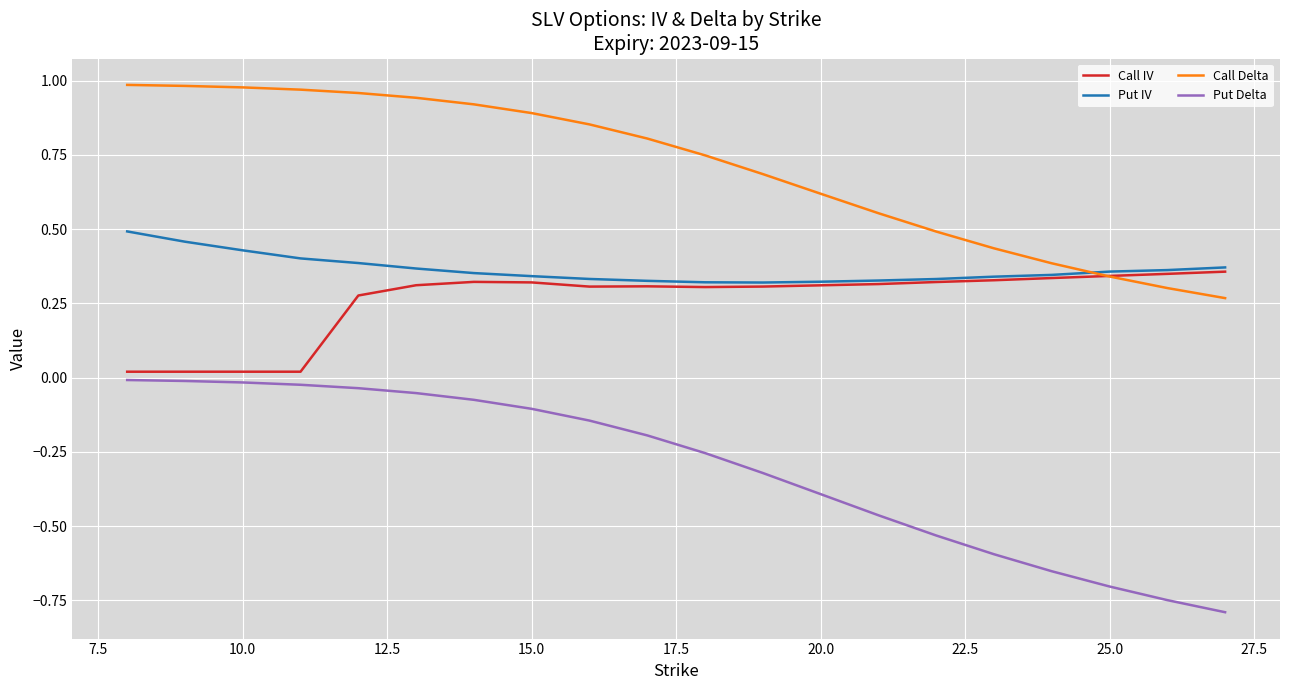

Rank the series by their maximum value, from lowest to highest.

Put Delta, Call IV, Put IV, Call Delta